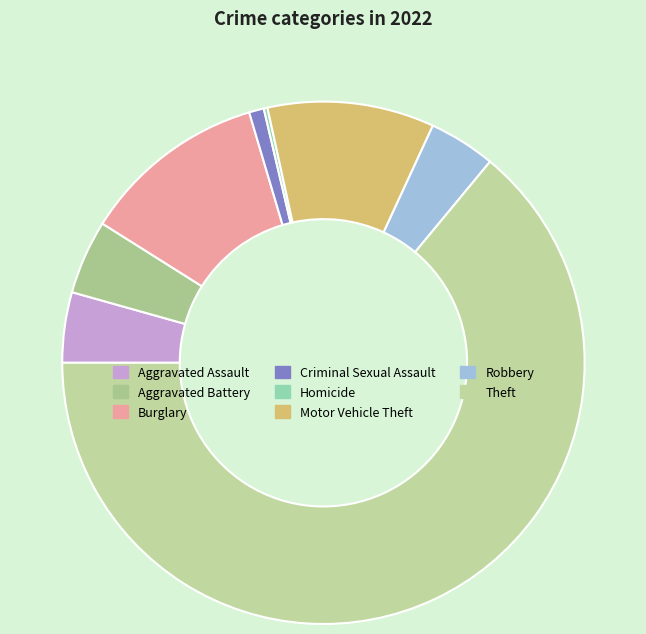

Which has a higher value, Aggravated Battery or Robbery?

Aggravated Battery